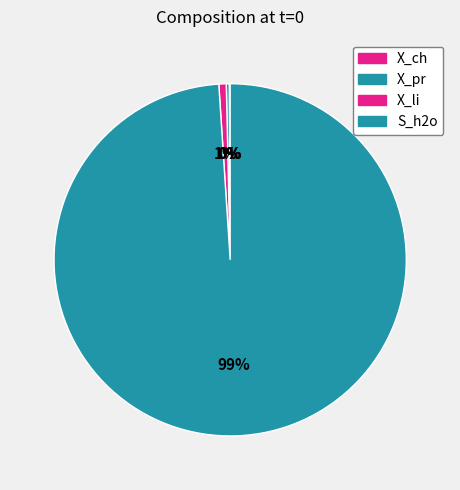

Is there a majority slice in this chart?

Yes